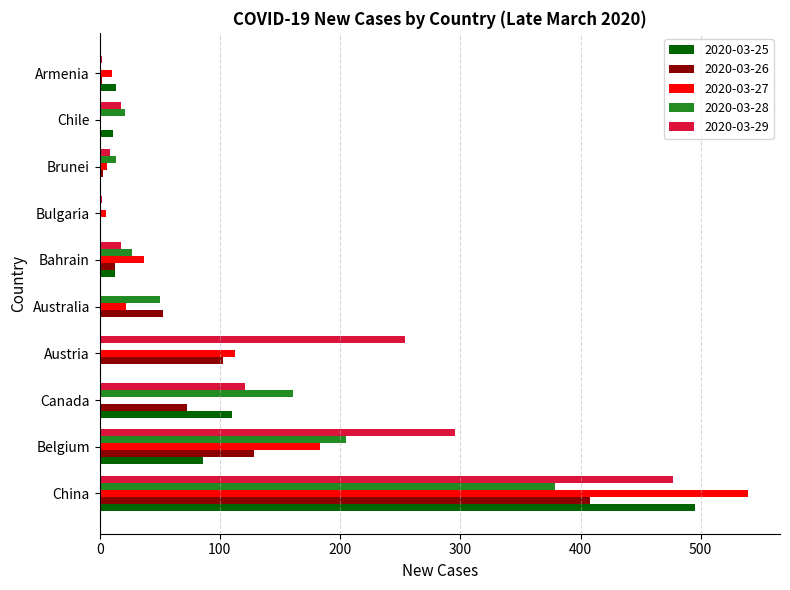

At which category is the sum across all series the highest?

China